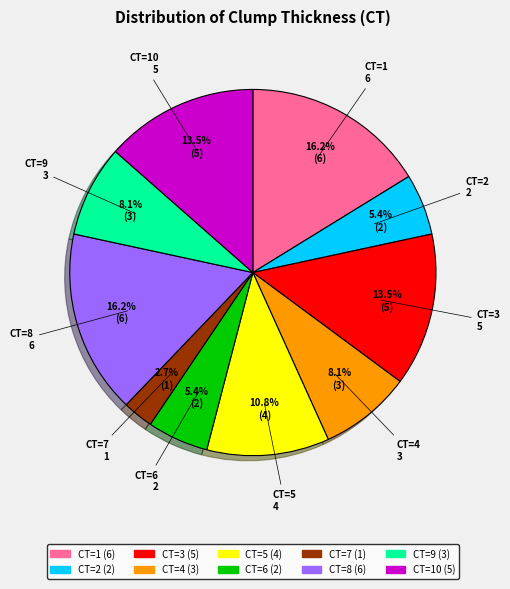

Is there a majority slice in this chart?

No